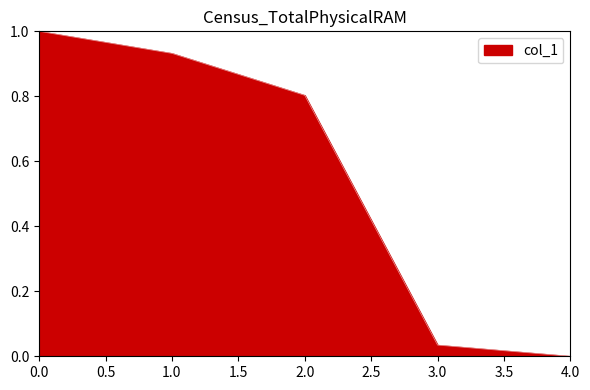

At which label is the value closest to 0?

4.0